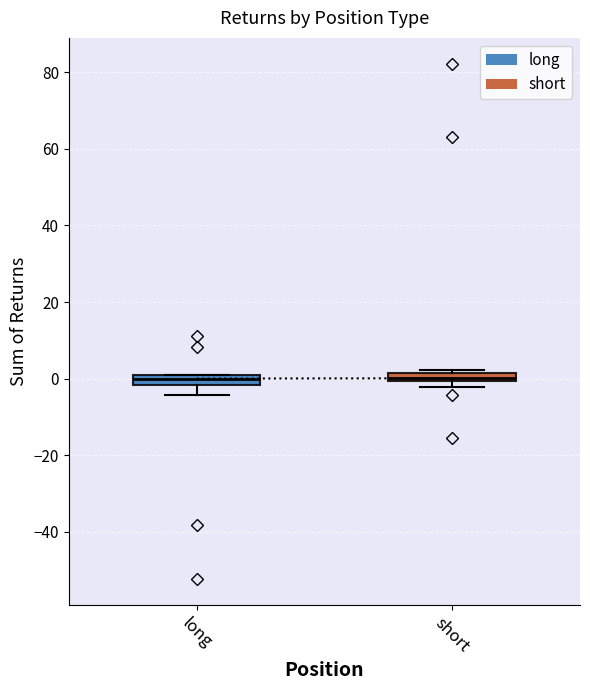

Where is the lower edge of the box for short on the y-axis? The values are not printed on the chart, so give them approximately, as read against the axis.

0